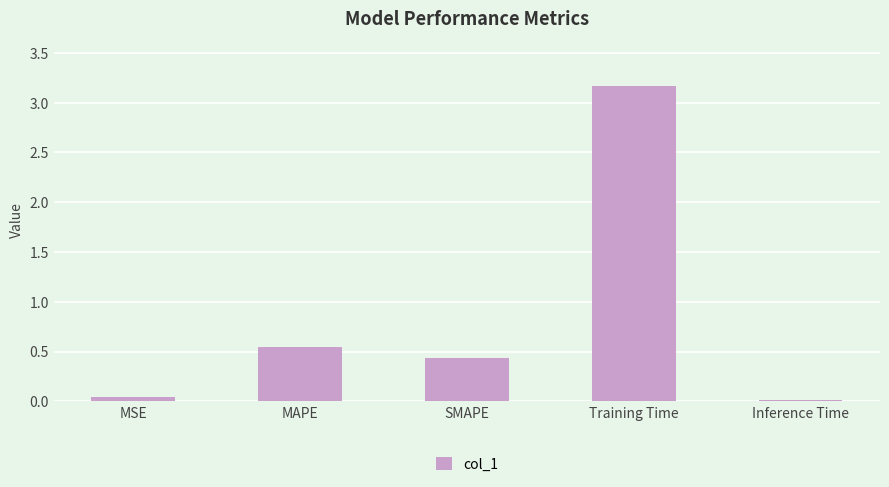

What is the sum of all values?

4.2